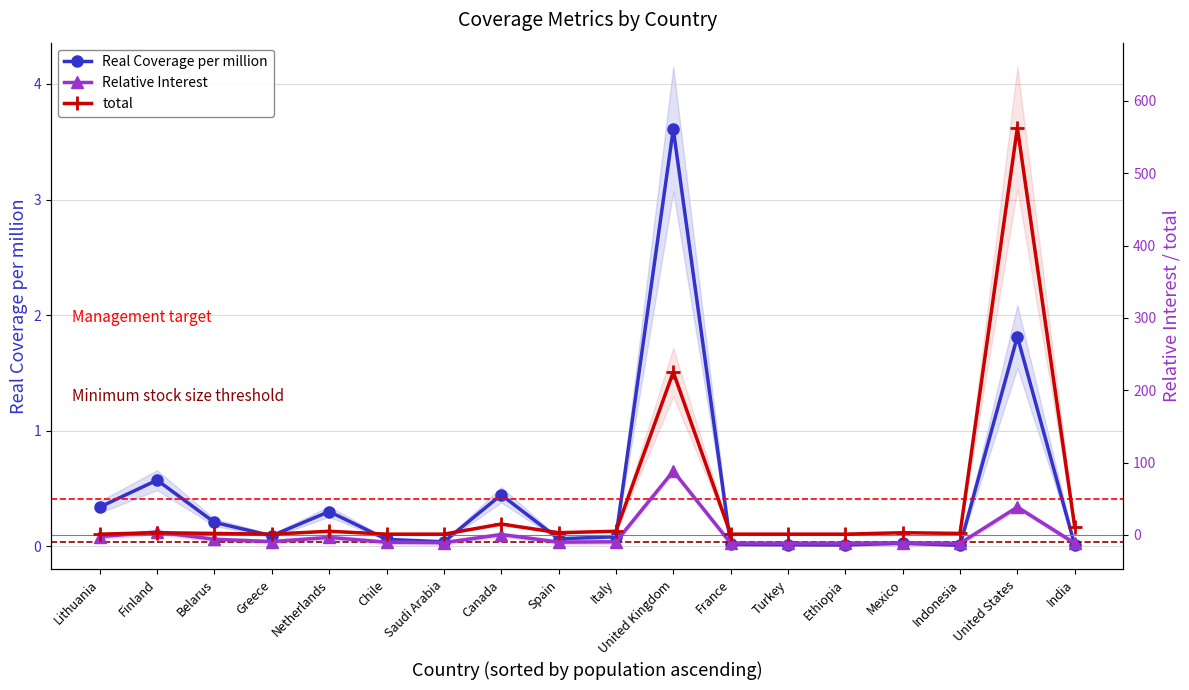

Which series has the largest total across all categories?

total